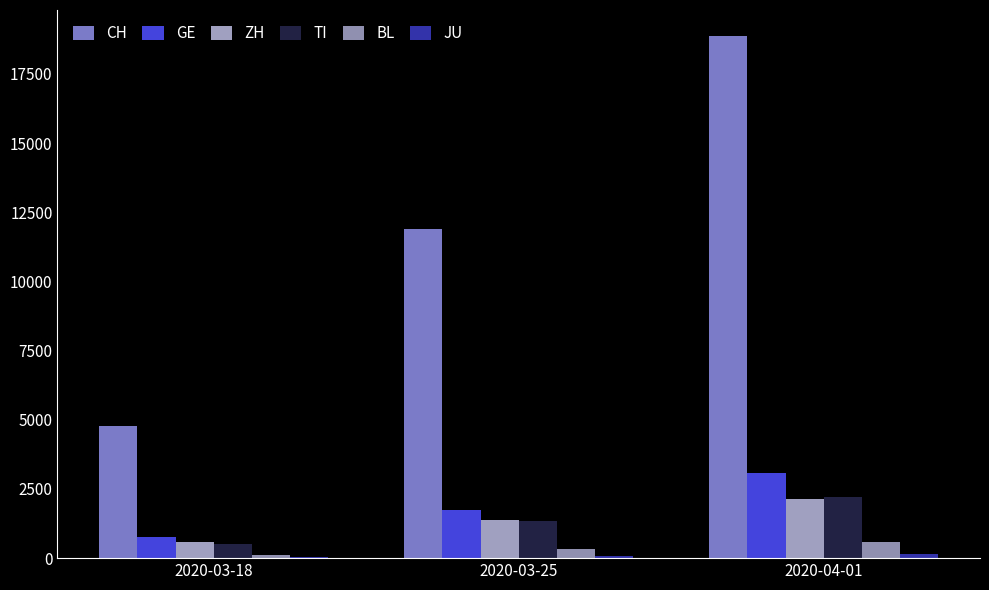

What is the difference between the highest and lowest values at 2020-03-18?

4735